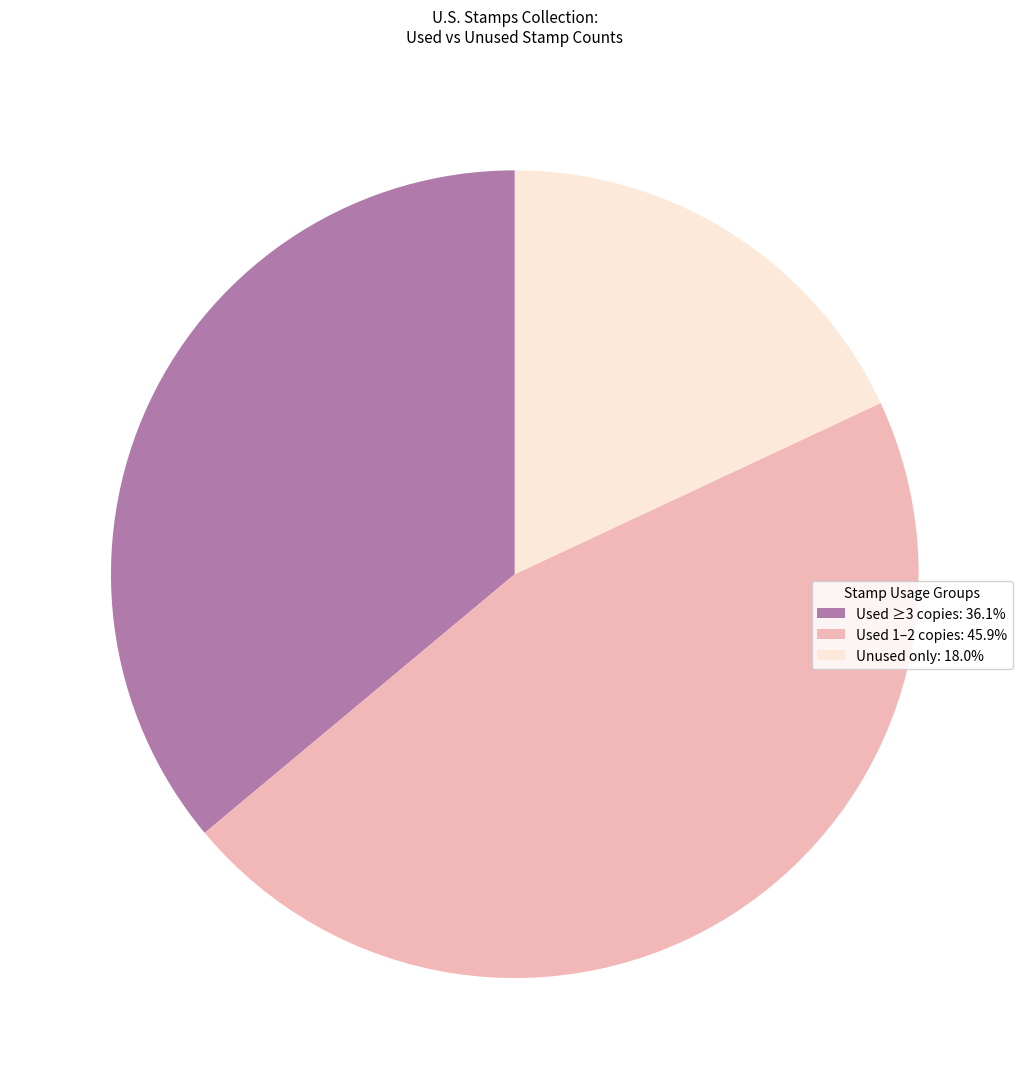

Is there a majority slice in this chart?

No